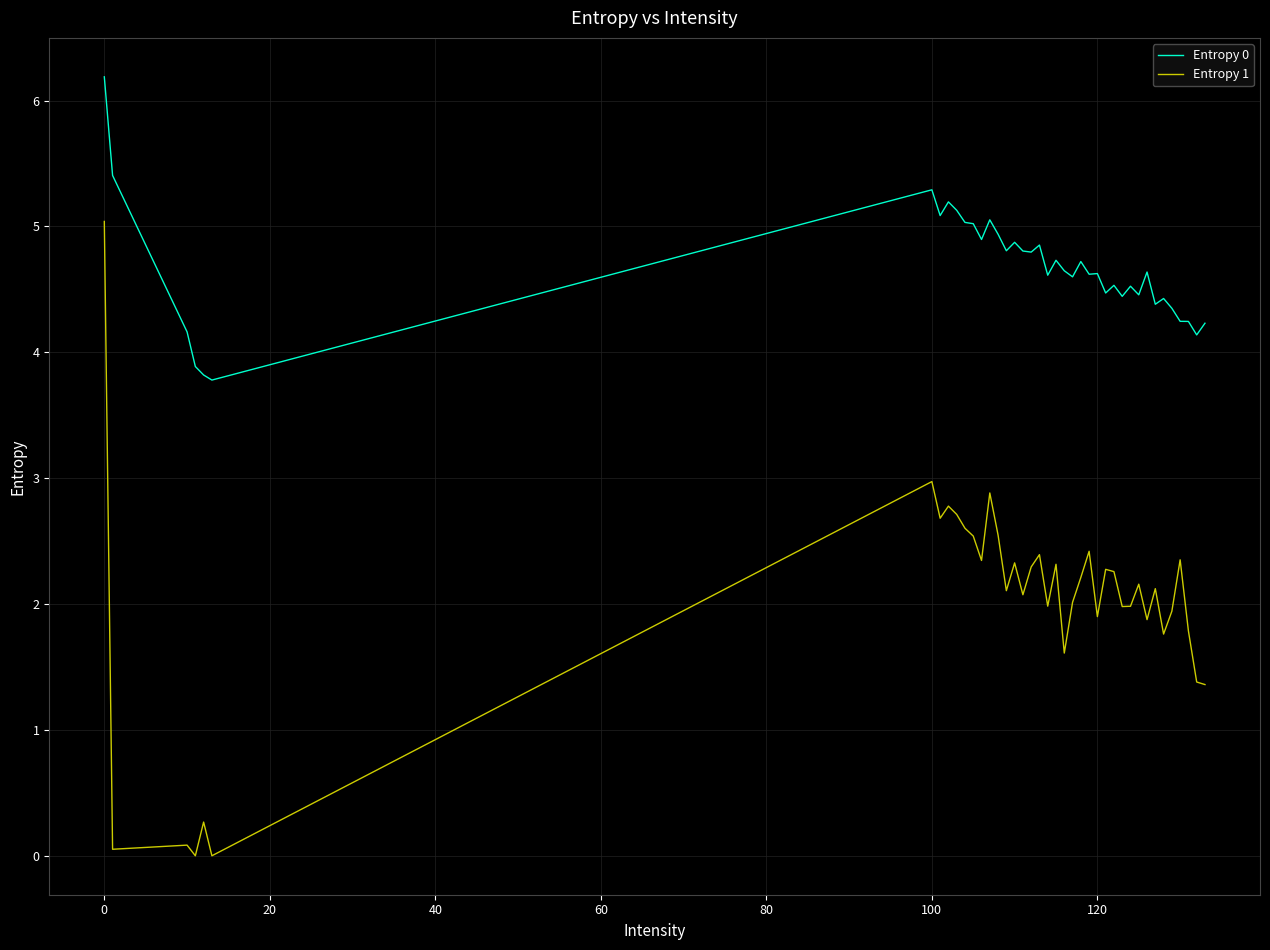

What is the sum of all Entropy 0 values?

186.7